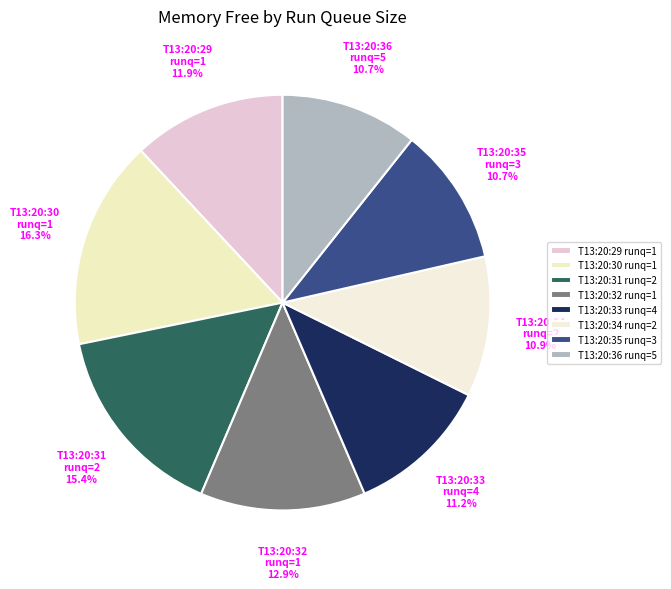

Does T13:20:35 runq=3 account for over 50% of the chart?

No